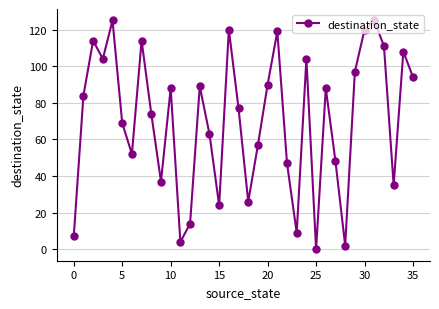

Reading left to right, list all the values displayed in this chart.

7	84	114	104	125	69	52	114	74	37	88	4	14	89	63	24	120	77	26	57	90	119	47	9	104	0	88	48	2	97	120	125	111	35	108	94